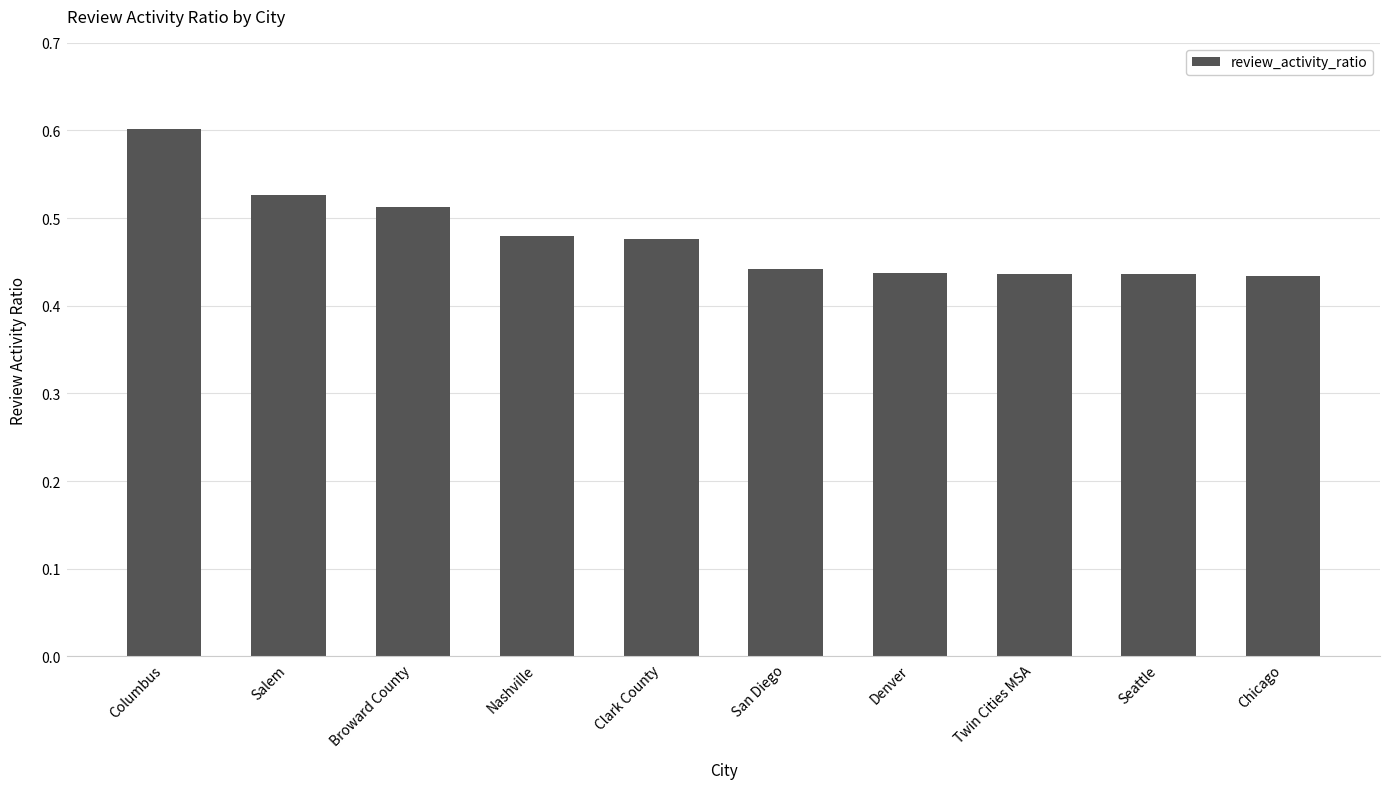

What position from the right is Denver?

4